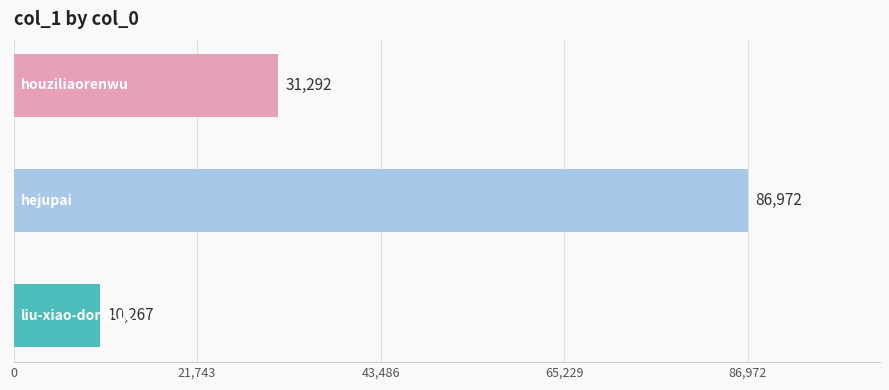

What is the difference between the second highest and minimum values?

21025